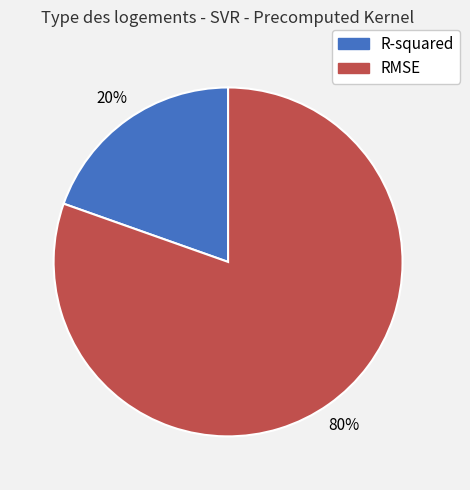

Is it true that R-squared is 32% of the pie?

False